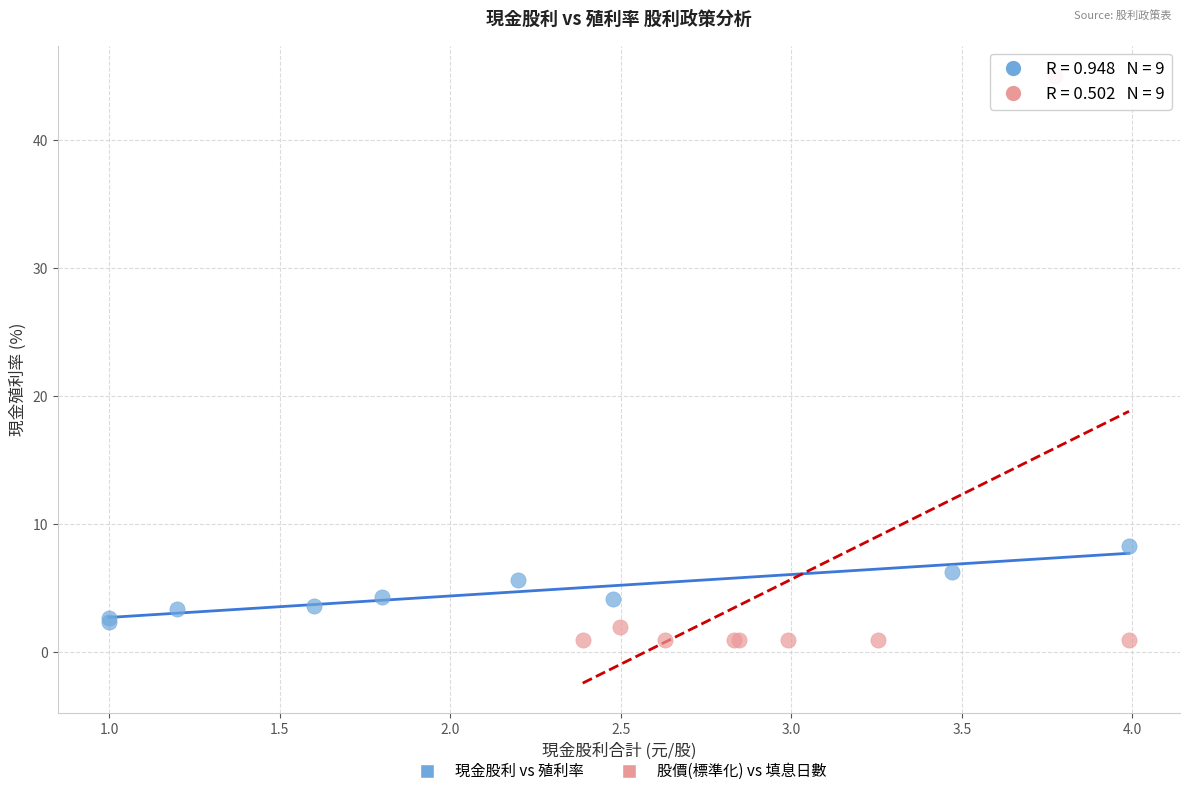

Which series has the largest Y range (max minus min)?

股價(標準化) vs 填息日數